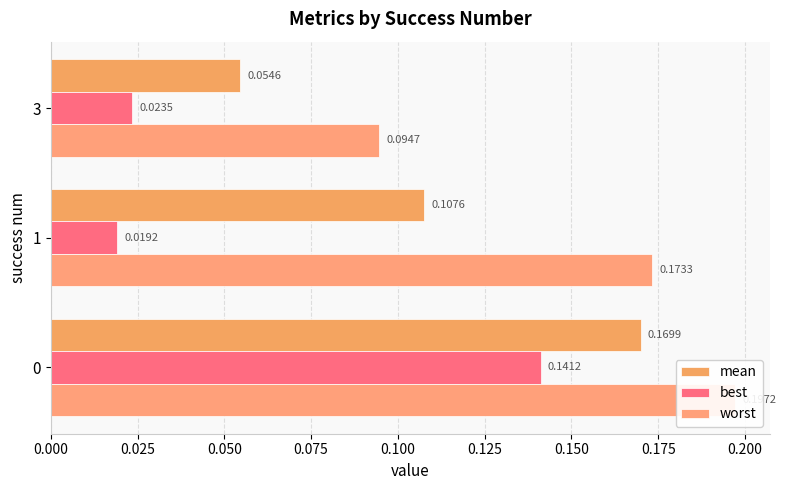

Rank the series by their maximum value, from highest to lowest.

worst, mean, best